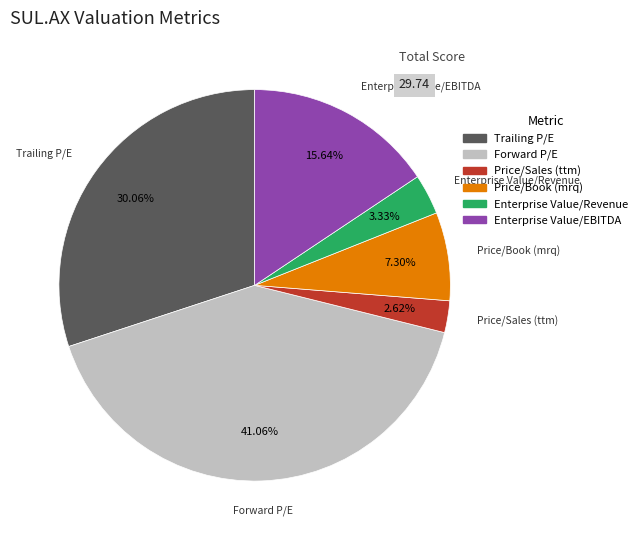

To the nearest percent, what portion does Trailing P/E represent?

30%